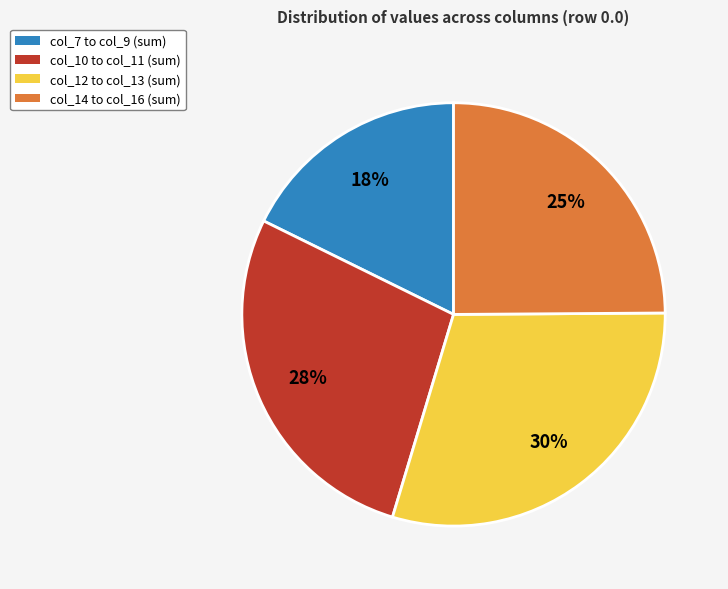

To the nearest percent, what is the difference between the largest and smallest slice percentages?

12%